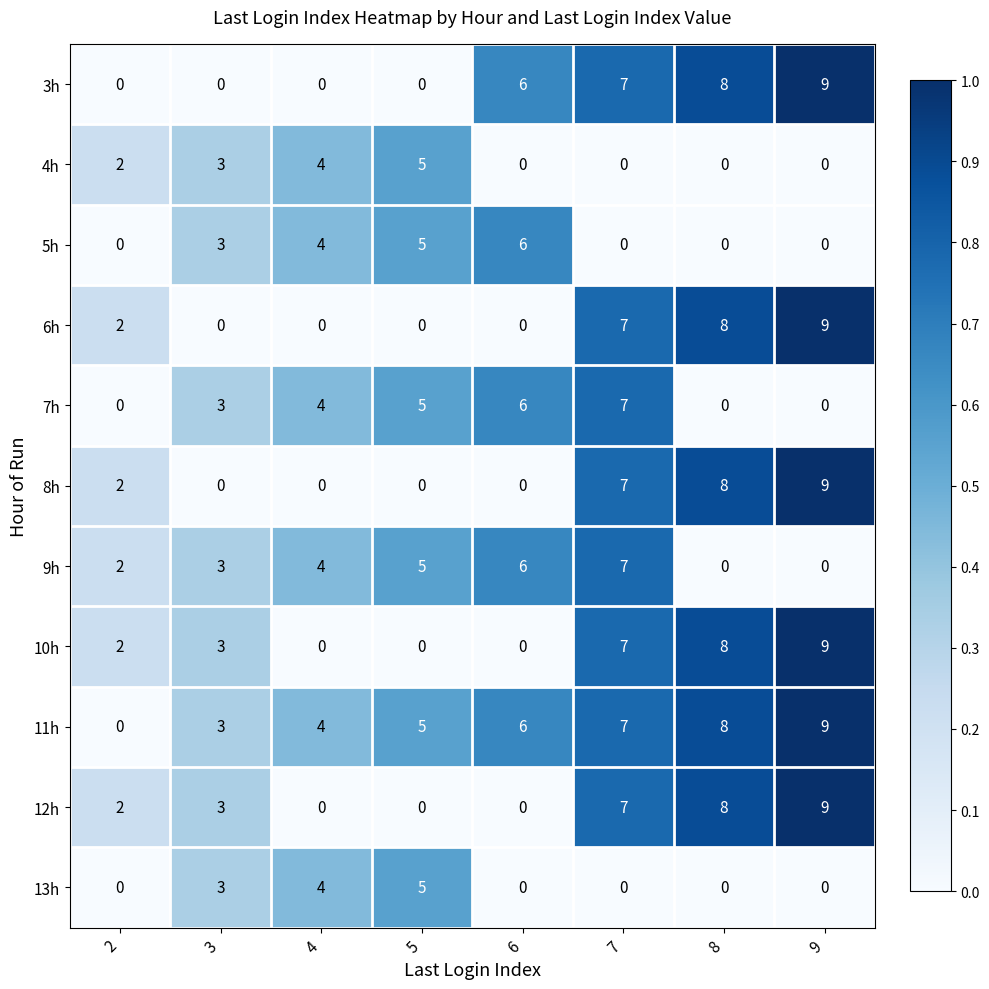

How many 11h values are between 4 and 8?

5